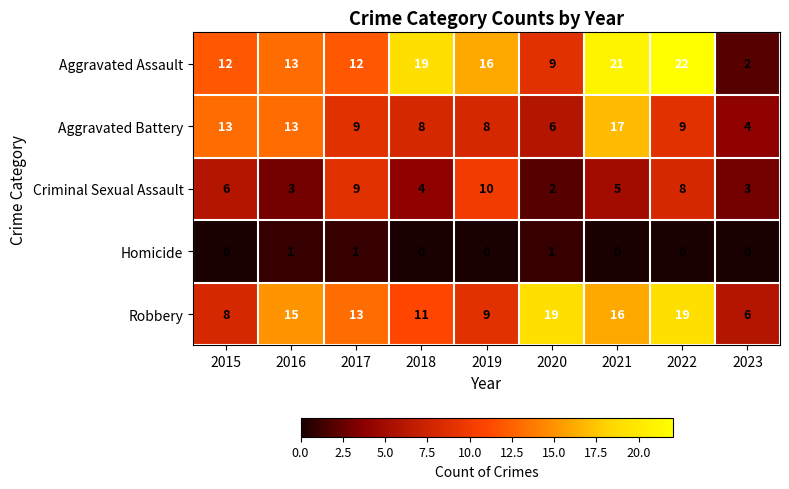

The value of Homicide at 2022 is 0. True or false?

True